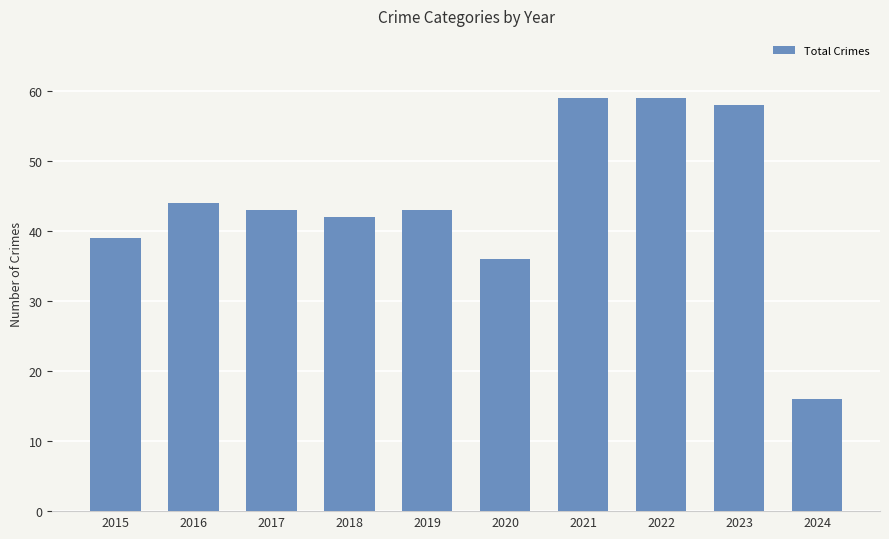

True or false: the data shows 58 at 2019.

False